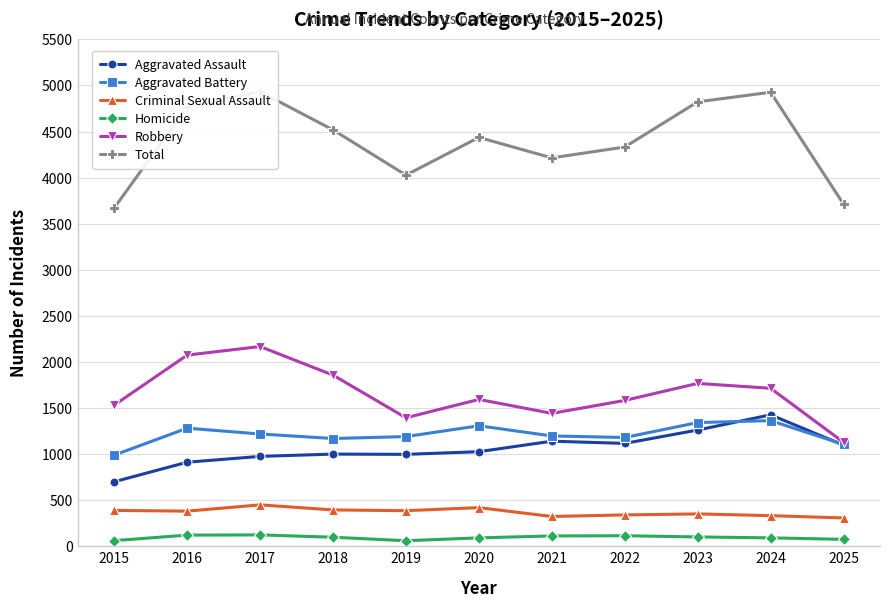

Rank the categories by Criminal Sexual Assault value from highest to lowest.

2017, 2020, 2018, 2015, 2019, 2016, 2023, 2022, 2024, 2021, 2025